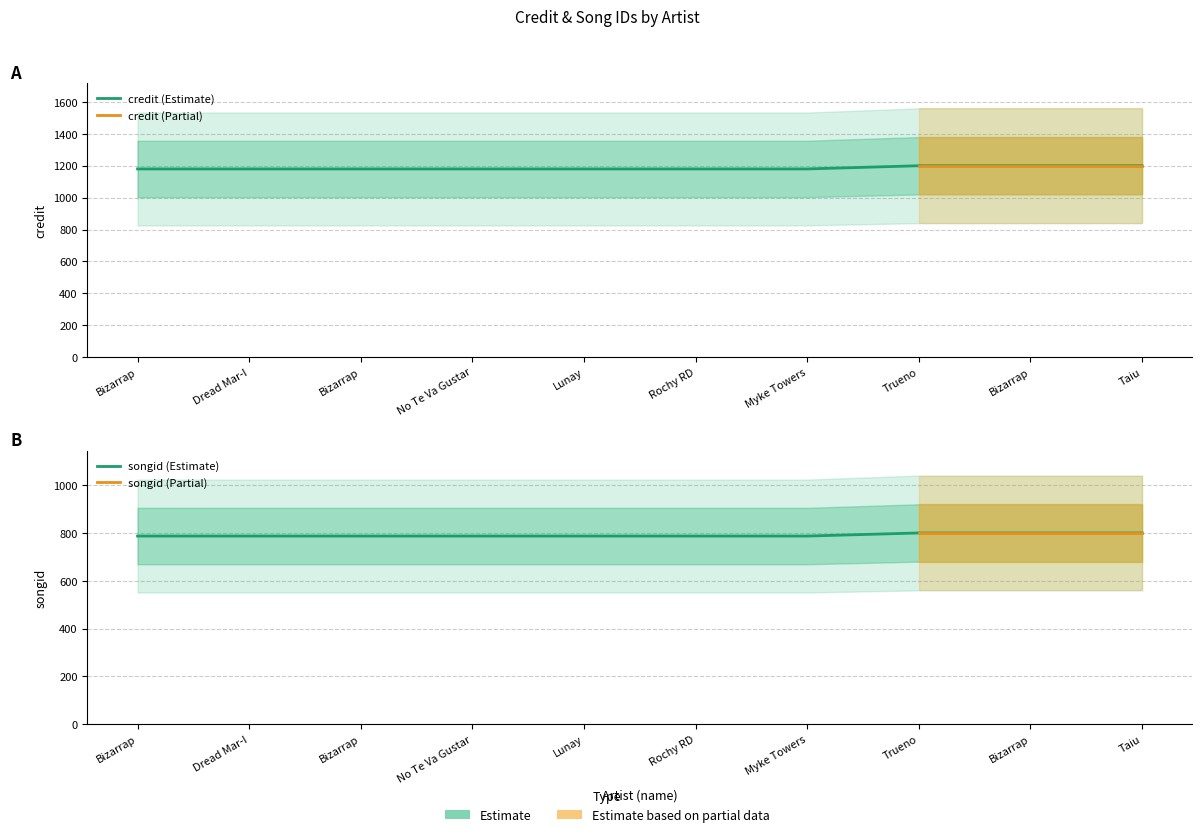

True or false: songid has more than 1 interior local peaks.

False